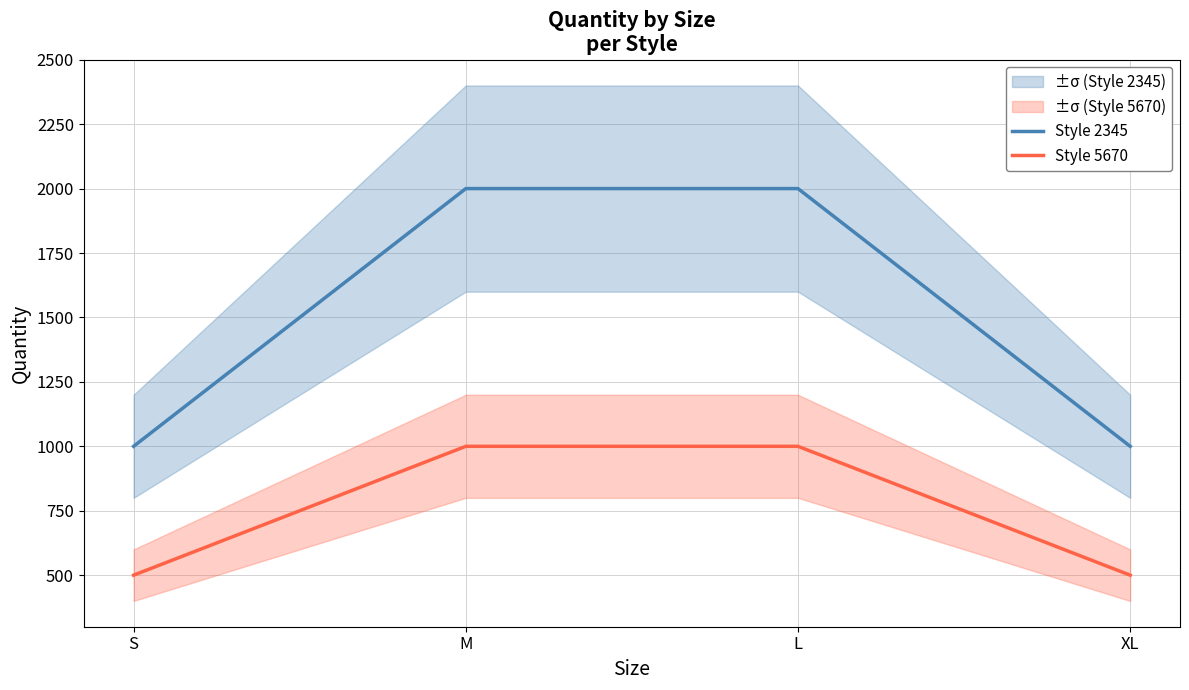

Which series has the largest total across all categories?

Style 2345